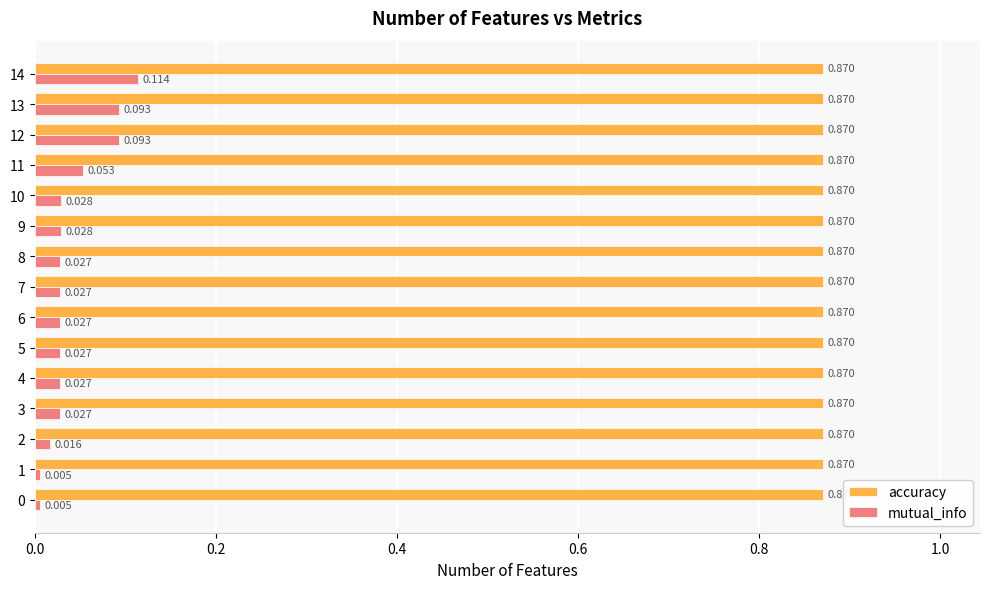

Rank the series at 1 from lowest to highest value.

mutual_info, accuracy